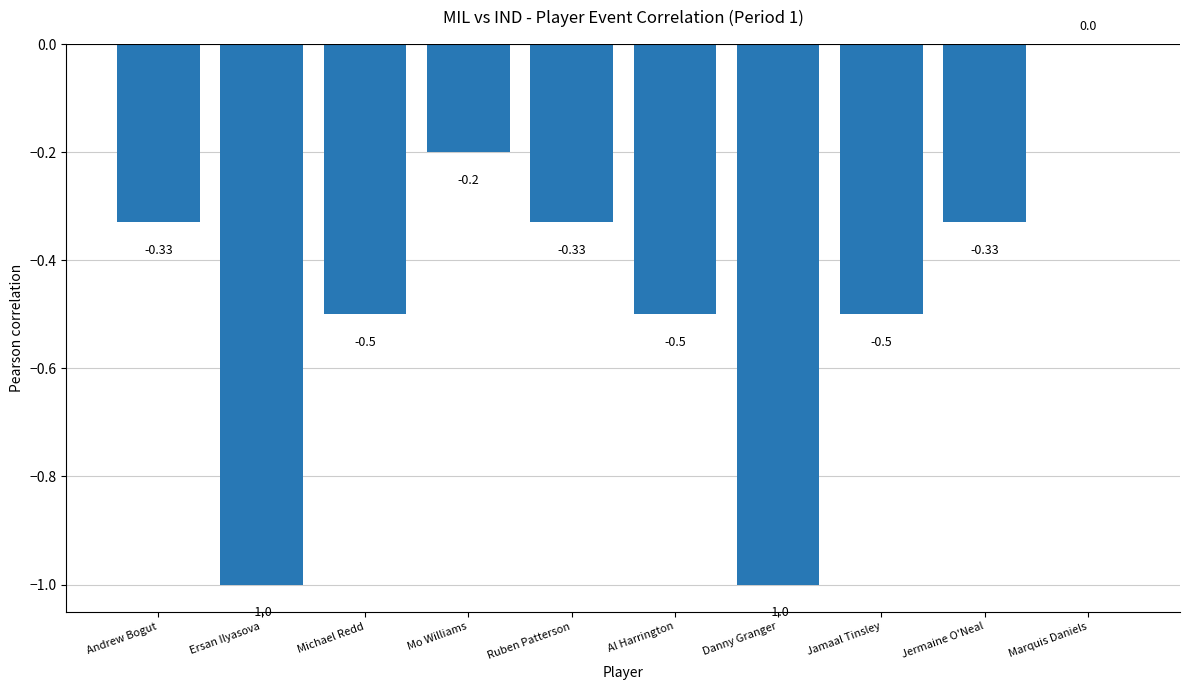

What is the change in value from Ersan Ilyasova to Jermaine O'Neal?

+0.7